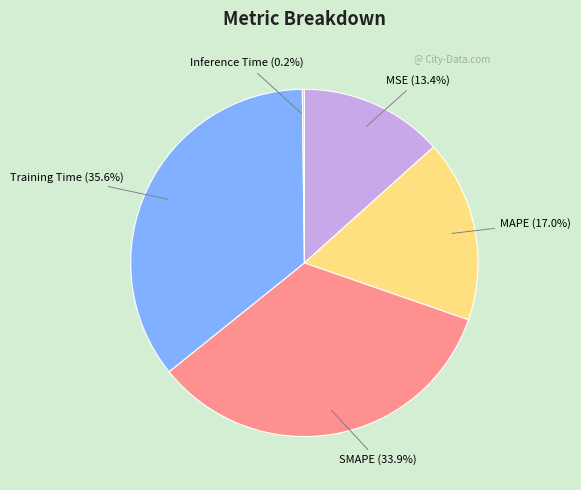

Is the sum of Training Time and SMAPE greater than half?

Yes